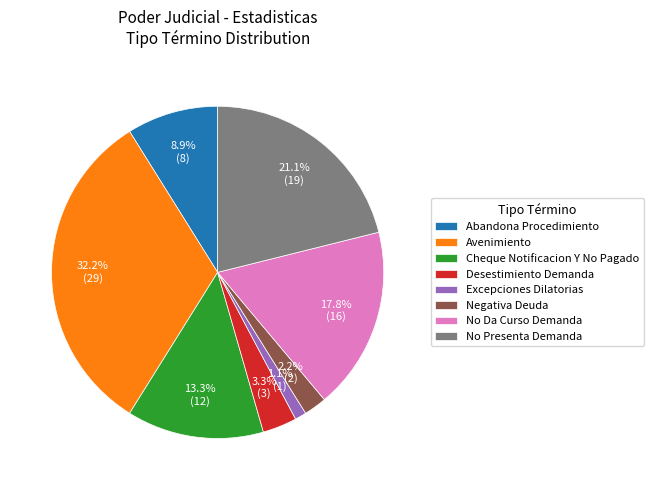

How many slices are in this pie chart?

8